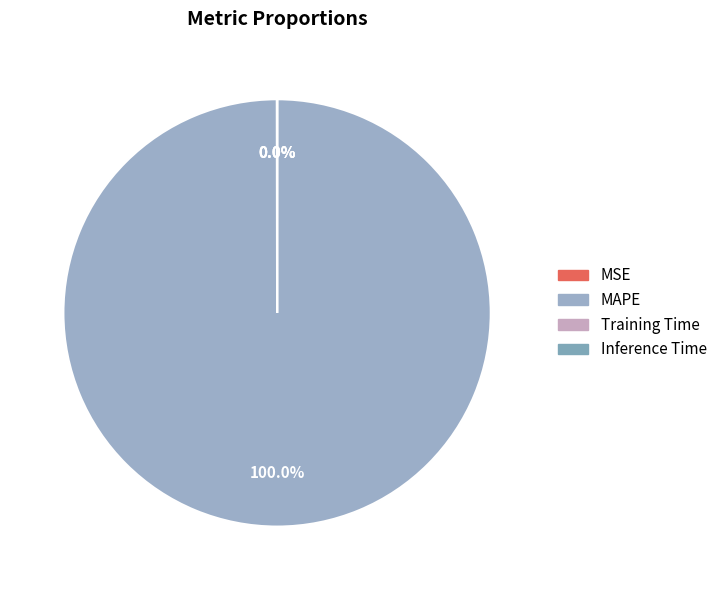

Do MSE and Training Time together represent more than half of the pie?

No